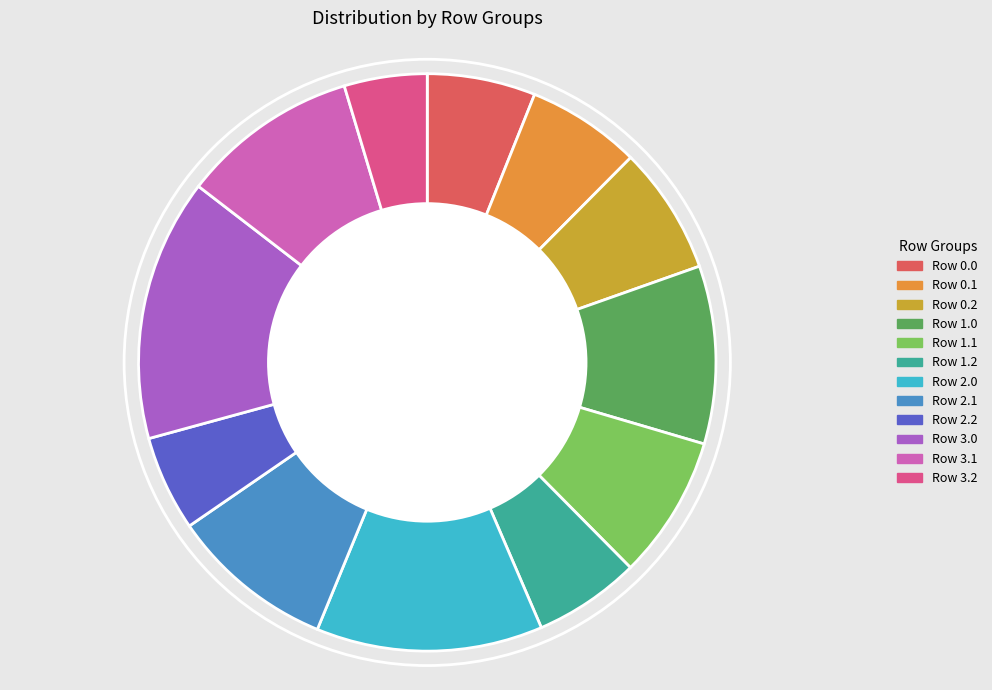

Which has a higher value, Row 2.2 or Row 3.2?

Row 2.2